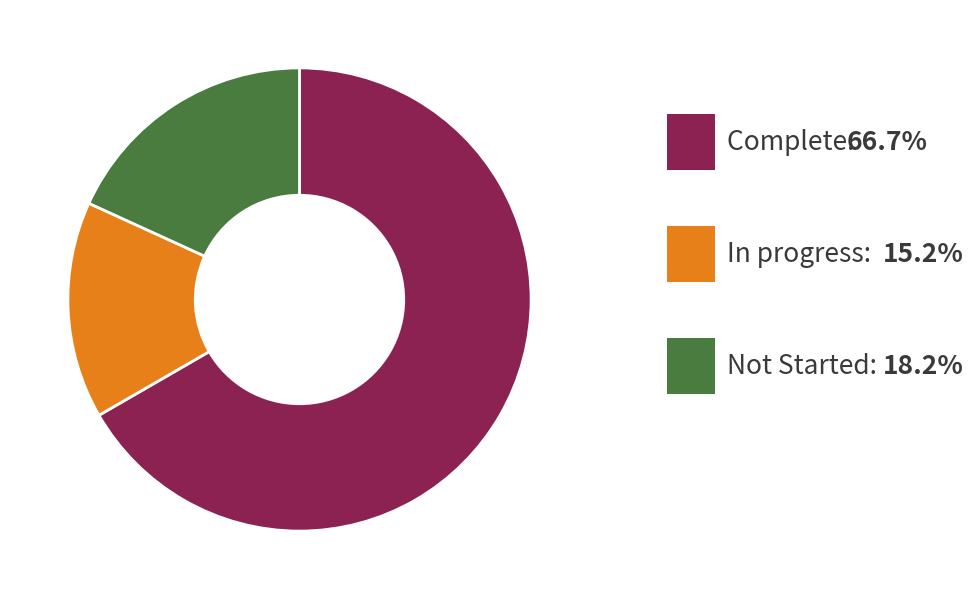

Is there any slice that represents more than half of the pie?

Yes